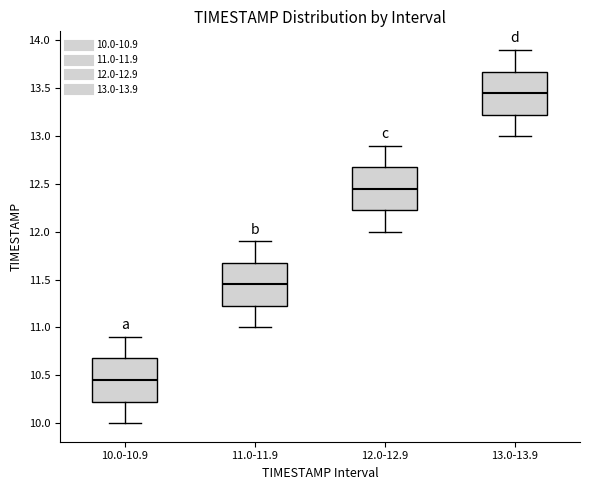

Where does the median line of the box for 10.0-10.9 sit on the y-axis? The values are not printed on the chart, so give them approximately, as read against the axis.

10.45